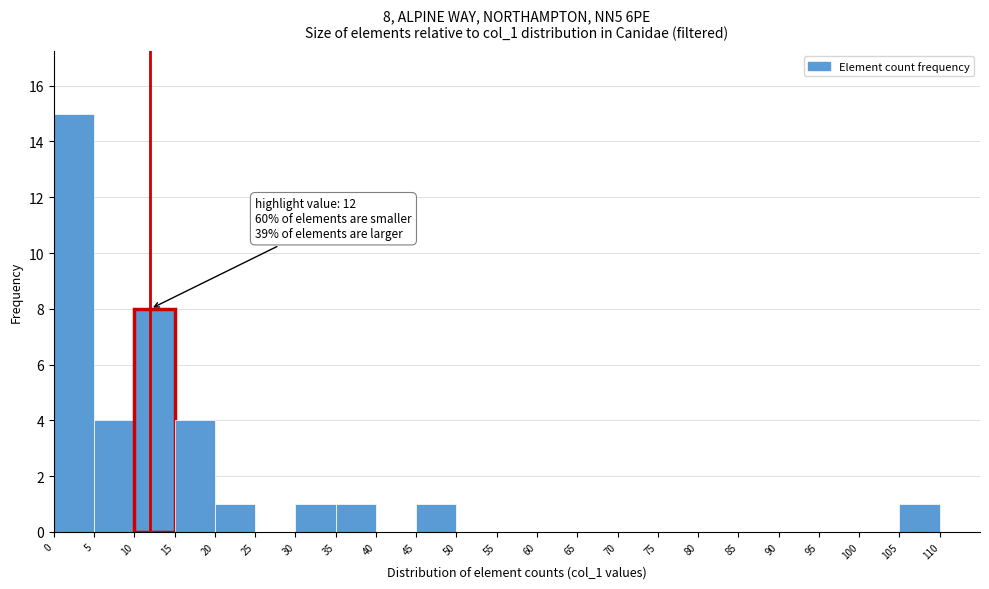

Which range on the x-axis has the tallest bar?

0 to 5